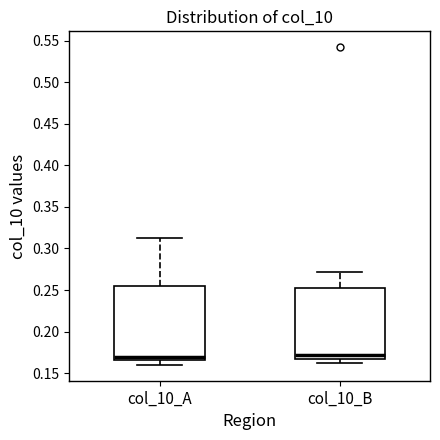

Where is the lower edge of the box for col_10_A on the y-axis? The values are not printed on the chart, so give them approximately, as read against the axis.

0.165